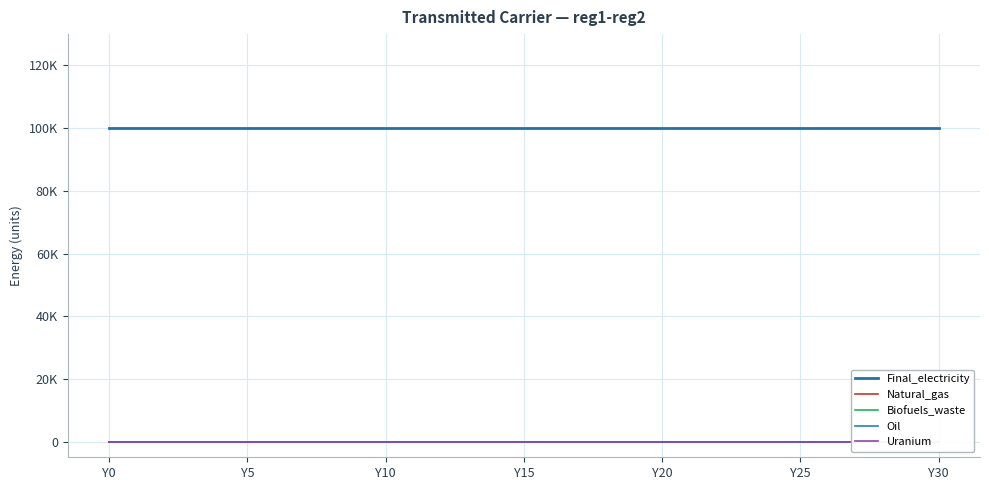

At which category is the sum across all series the highest?

Y0